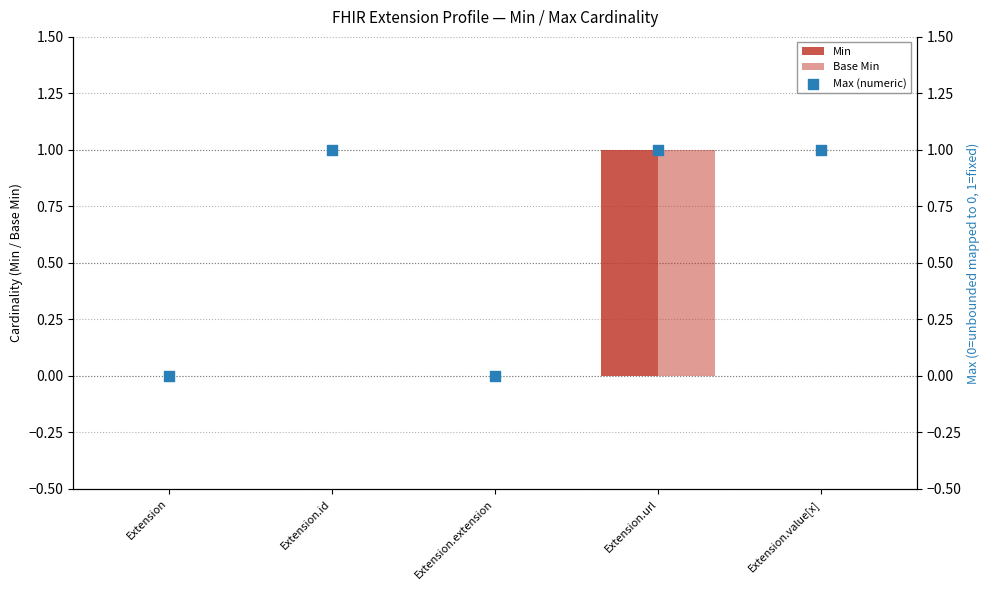

At which category is the sum across all series the highest?

Extension.url